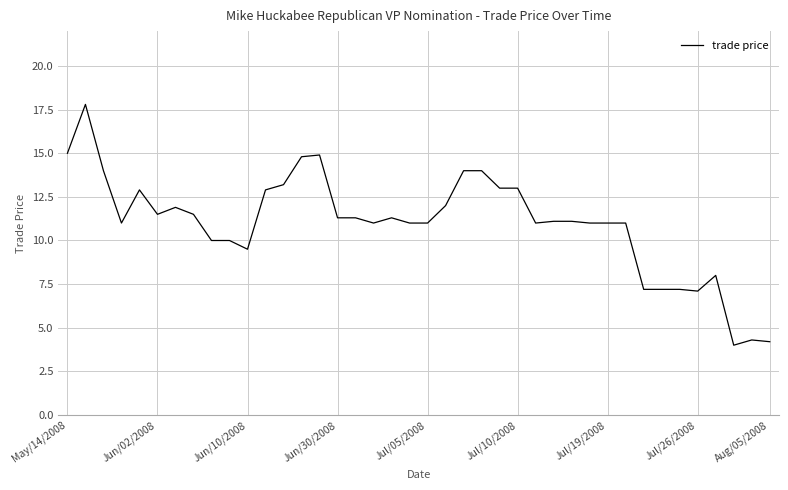

What is the difference between the maximum and minimum values?

13.8